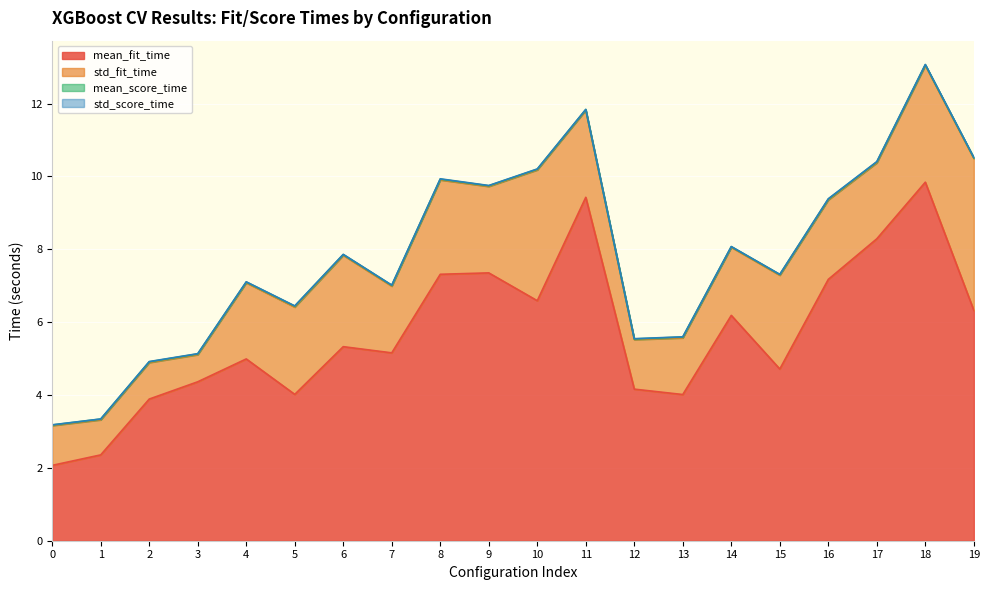

Between 16 and 11, which is larger?

11